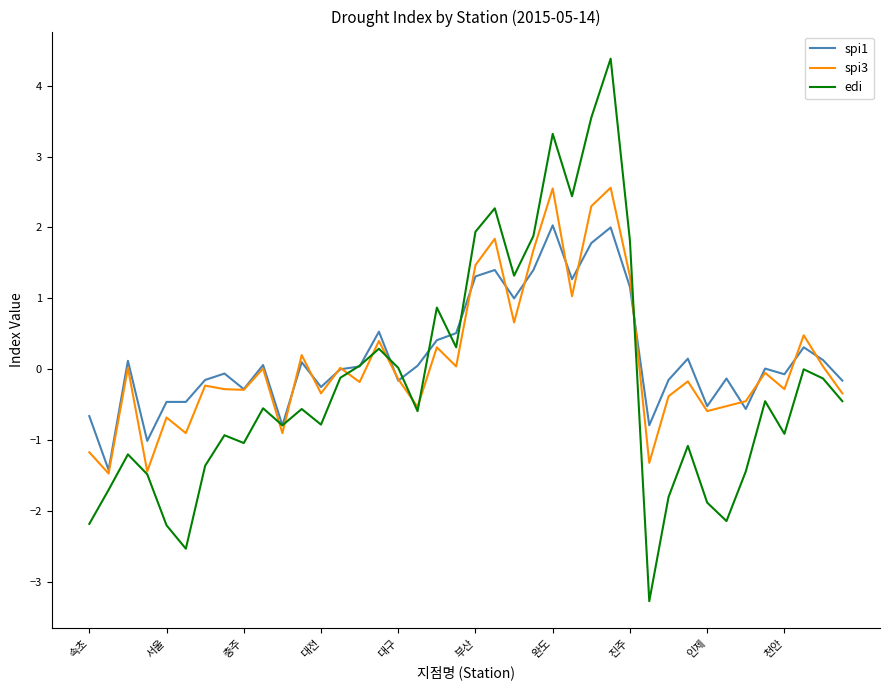

What is the minimum value shown in the chart?

-3.3